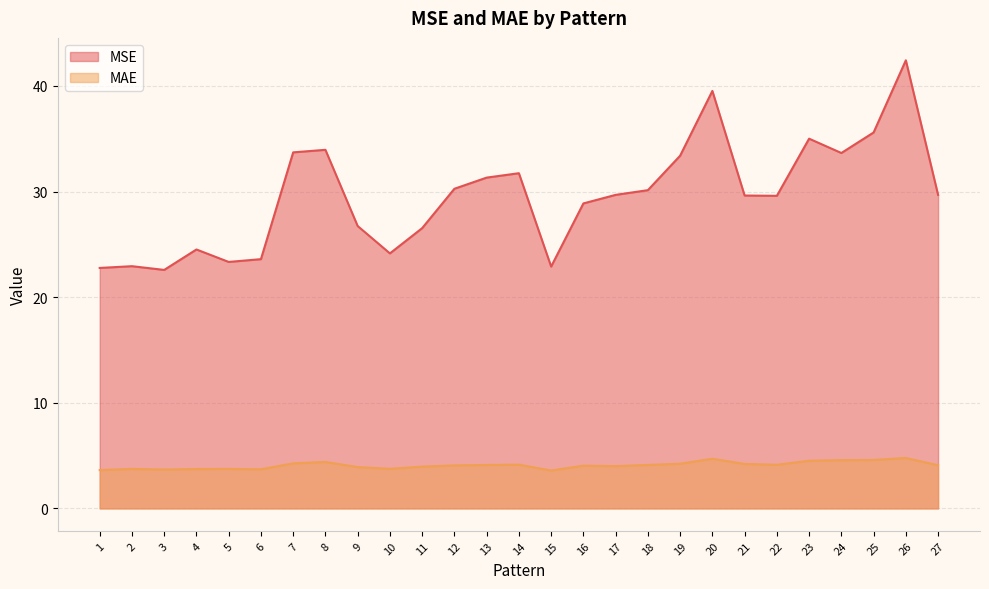

What is the approximate value of MSE at 15?

22.9